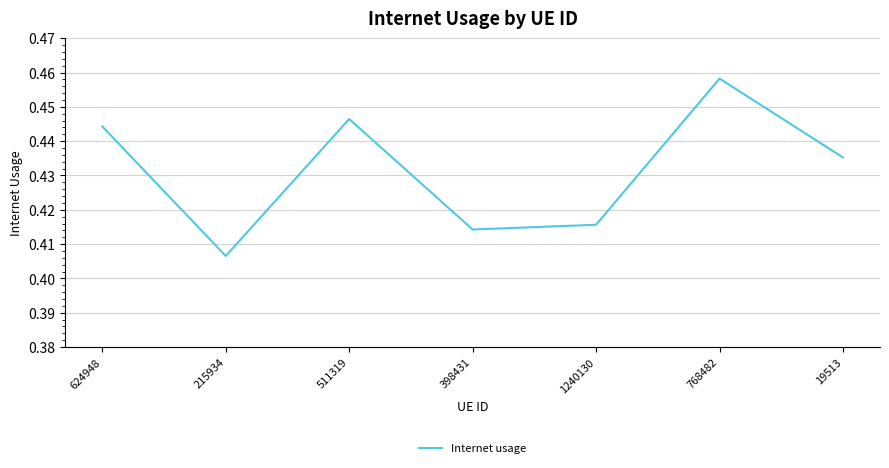

Which category has the lowest value across all series?

215934